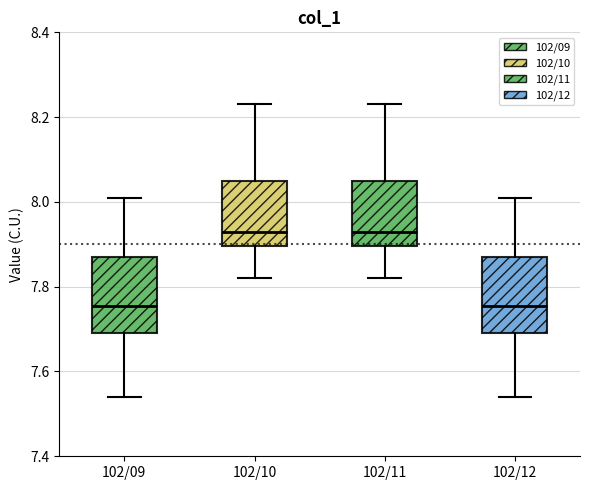

Reading left to right, read every box against the y-axis: the position of its median line, the range the box covers, and the ends of its whiskers. The values are not printed on the chart, so give them approximately, as read against the axis.

102/09: median 7.76, box 7.70 to 7.88, whiskers 7.54 to 8.02
102/10: median 7.94, box 7.90 to 8.06, whiskers 7.82 to 8.24
102/11: median 7.94, box 7.90 to 8.06, whiskers 7.82 to 8.24
102/12: median 7.76, box 7.70 to 7.88, whiskers 7.54 to 8.02